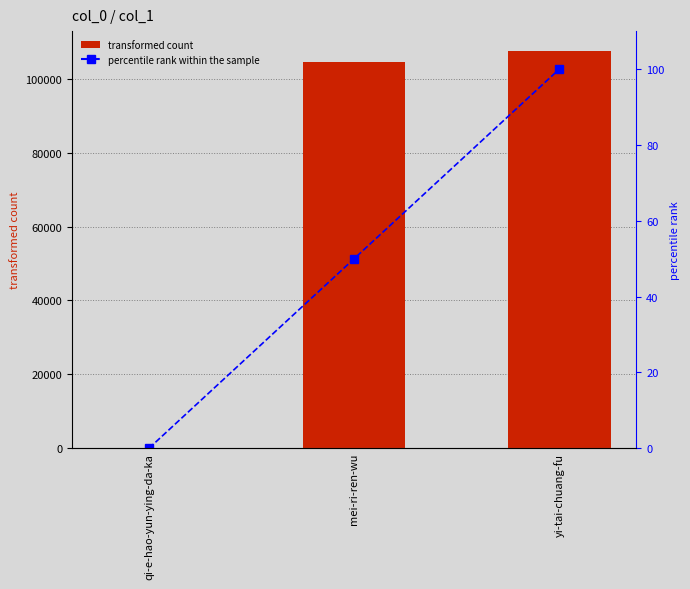

What is the average value of the percentile rank within the sample series?

50